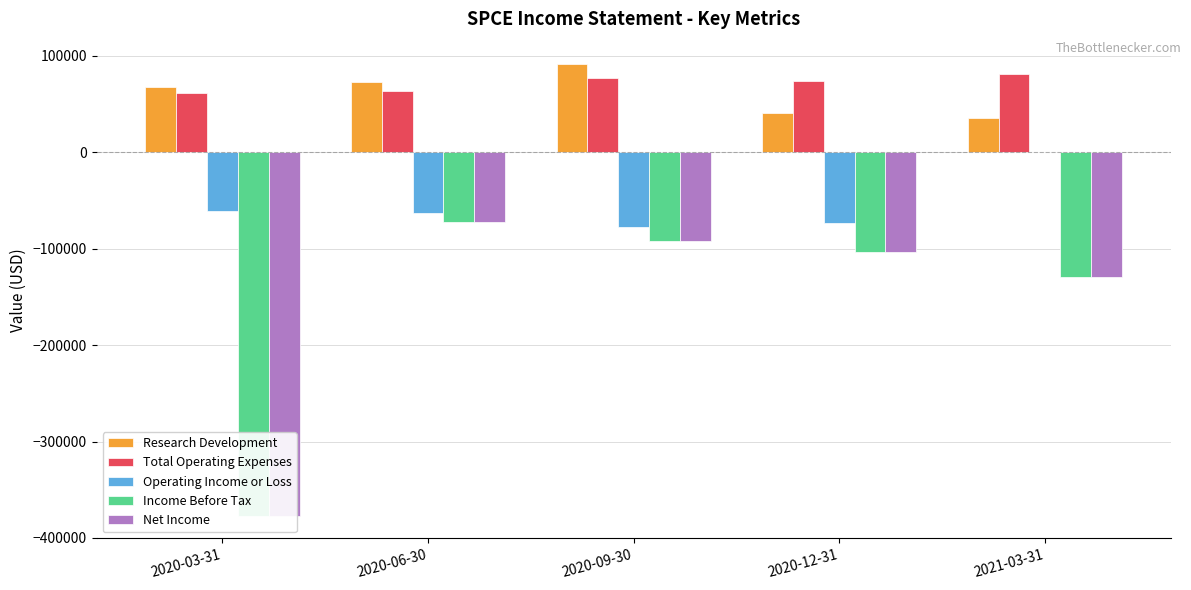

At 2021-03-31, list the series in order from largest to smallest.

Total Operating Expenses, Research Development, Operating Income or Loss, Income Before Tax, Net Income